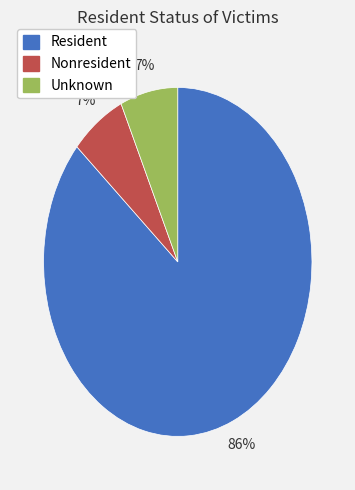

Which category has the biggest portion of the pie?

Resident